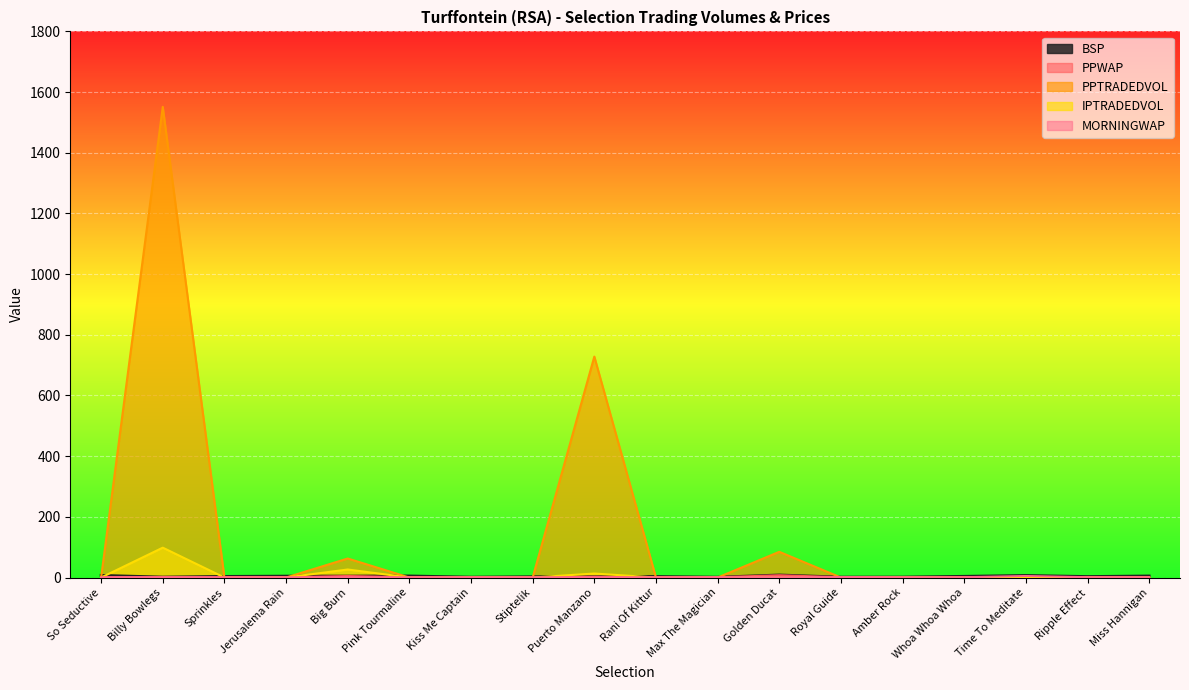

What is the label of the 7th point from the right?

Golden Ducat